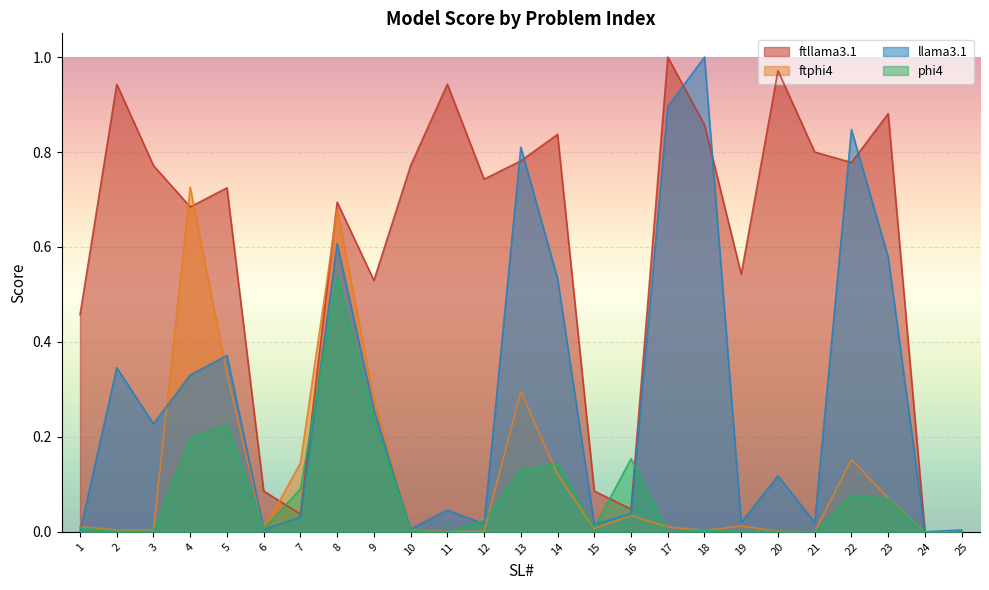

True or false: phi4 and ftphi4 cross at least once.

True